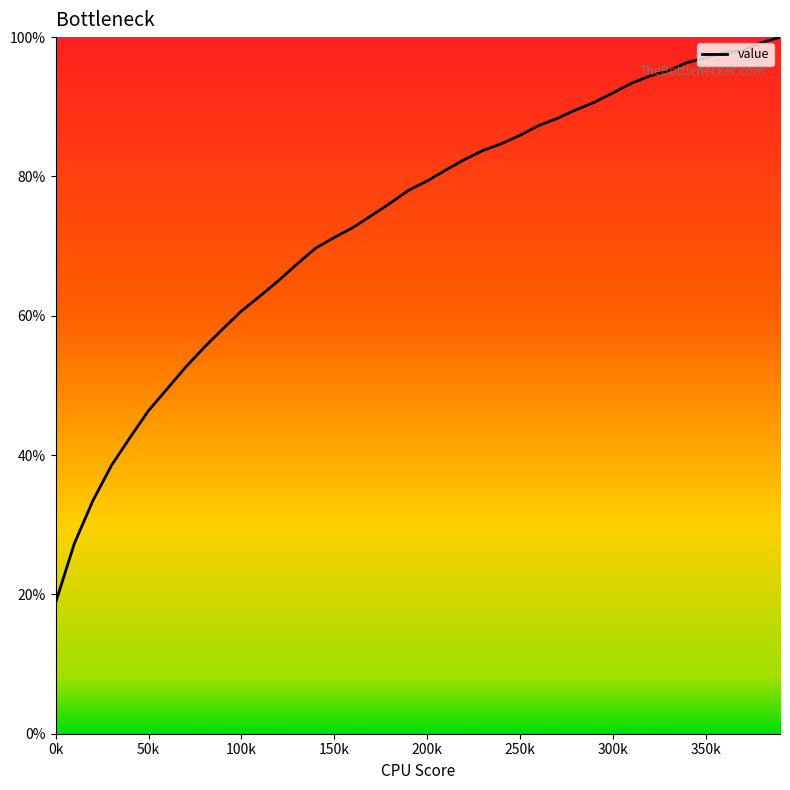

How many categories are shown in the chart?

40